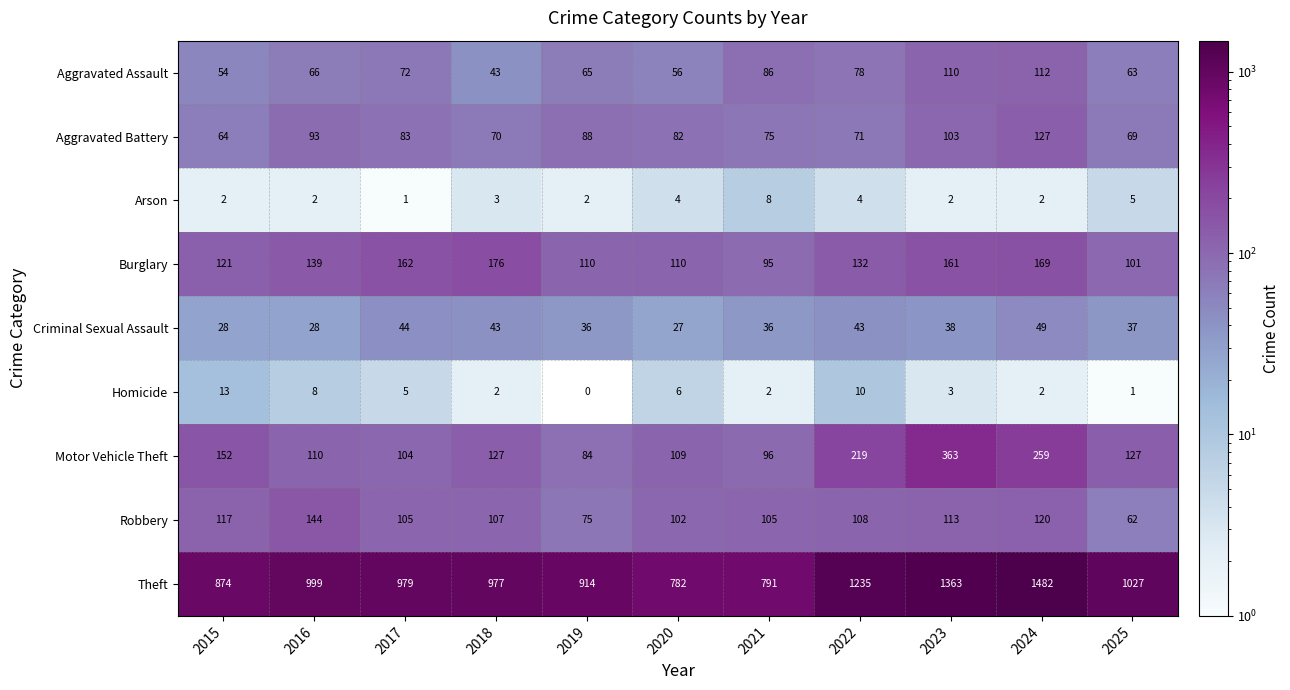

True or false: Homicide has a value of 10 at 2022.

True